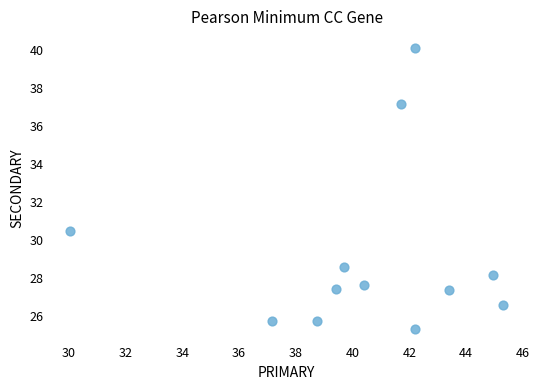

What Y value in the scatter plot is closest to 32?

30.4